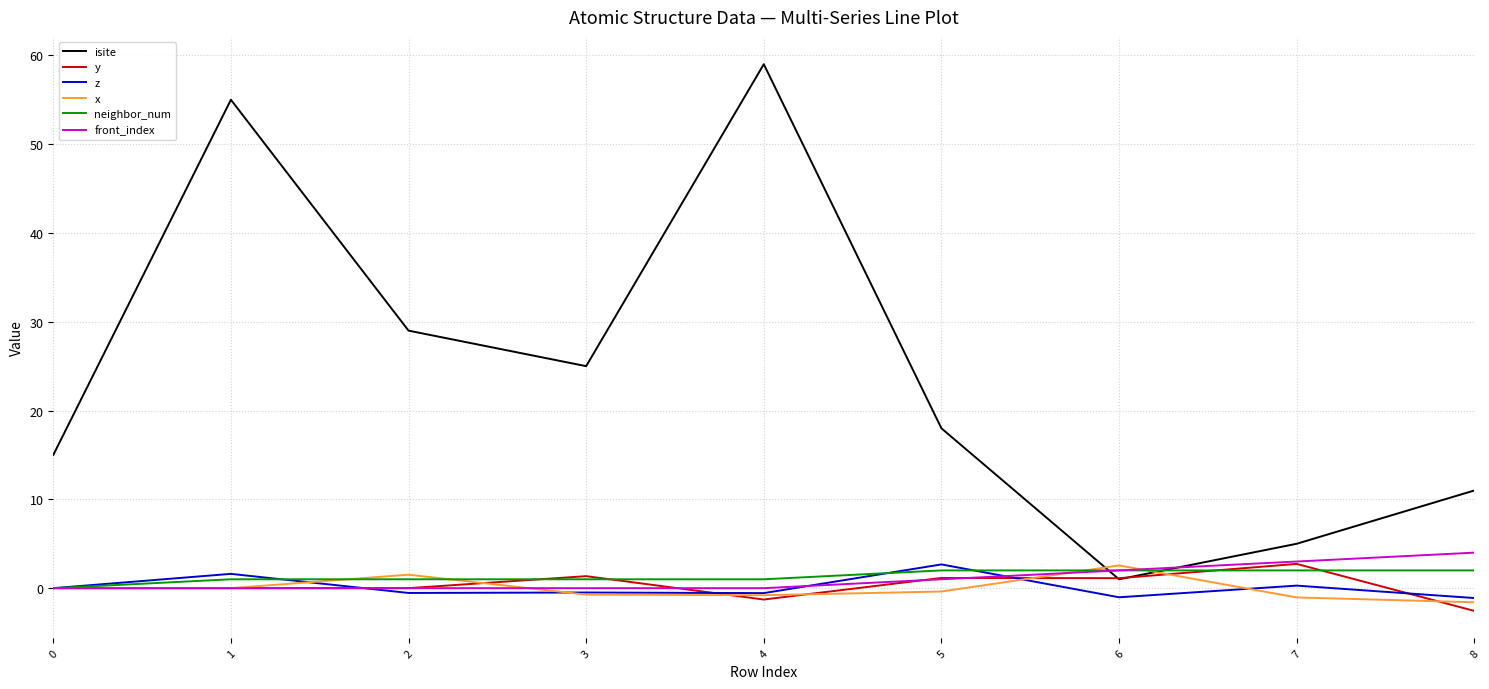

Between 0 and 3, which series saw the biggest shift?

isite